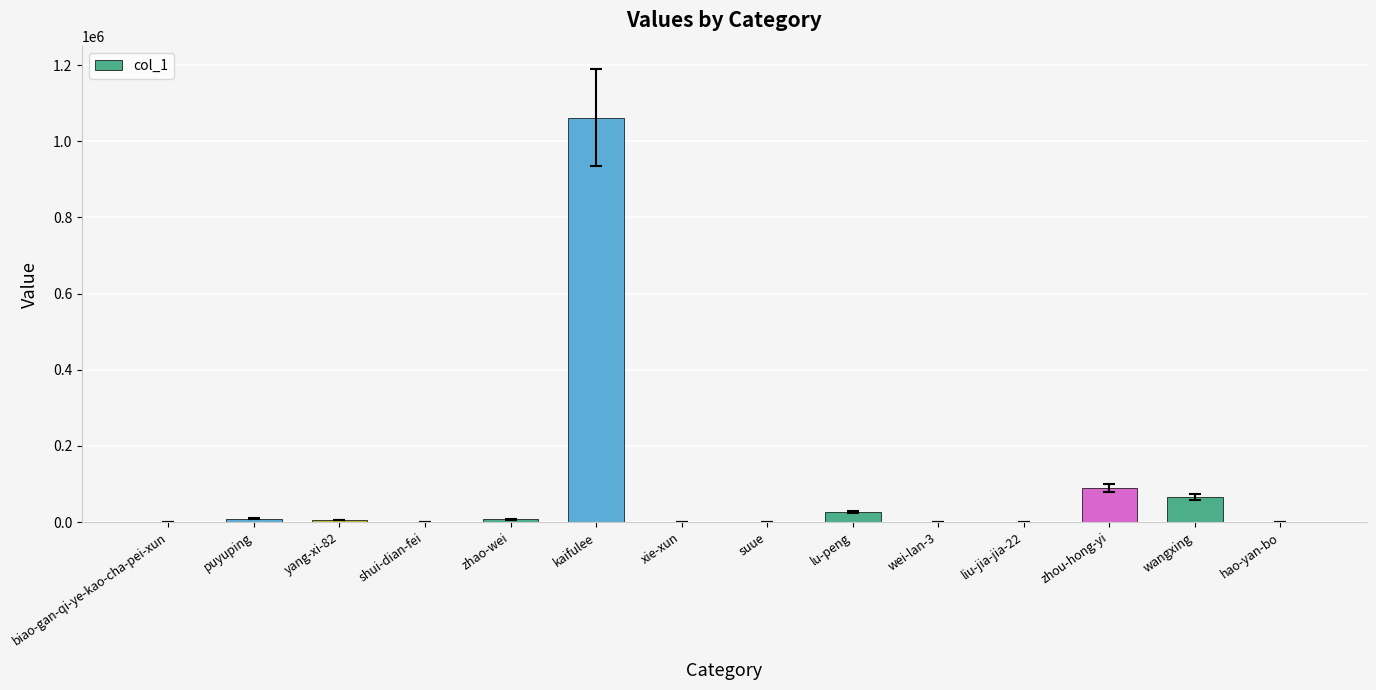

Between wangxing and zhou-hong-yi, which is larger?

zhou-hong-yi